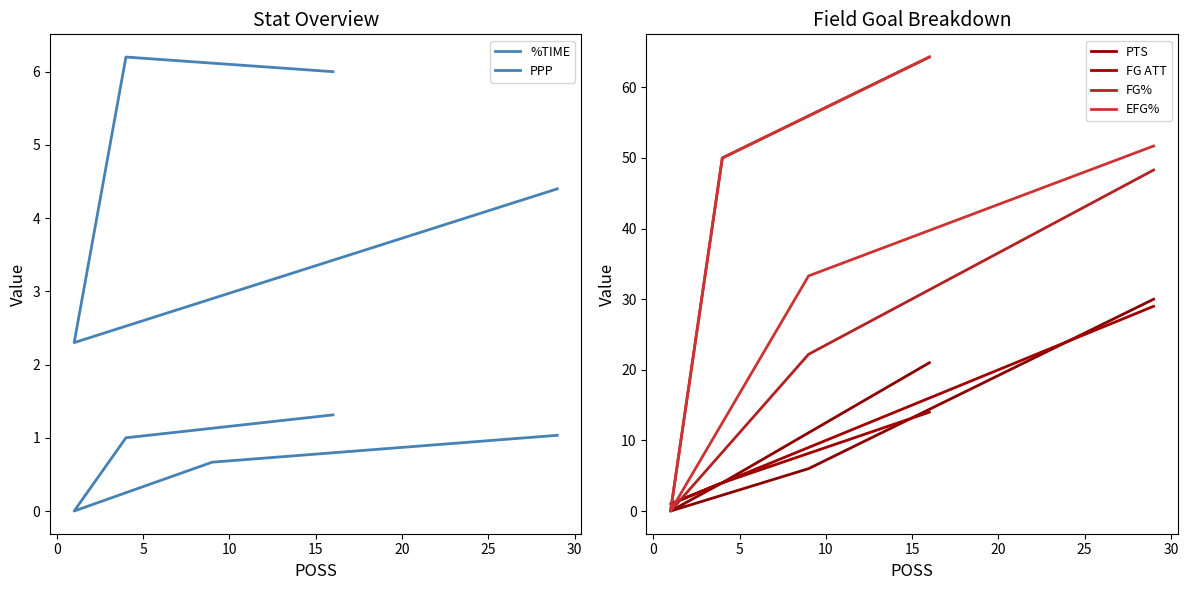

What is the difference between the second highest and minimum values in the PTS series?

21.0